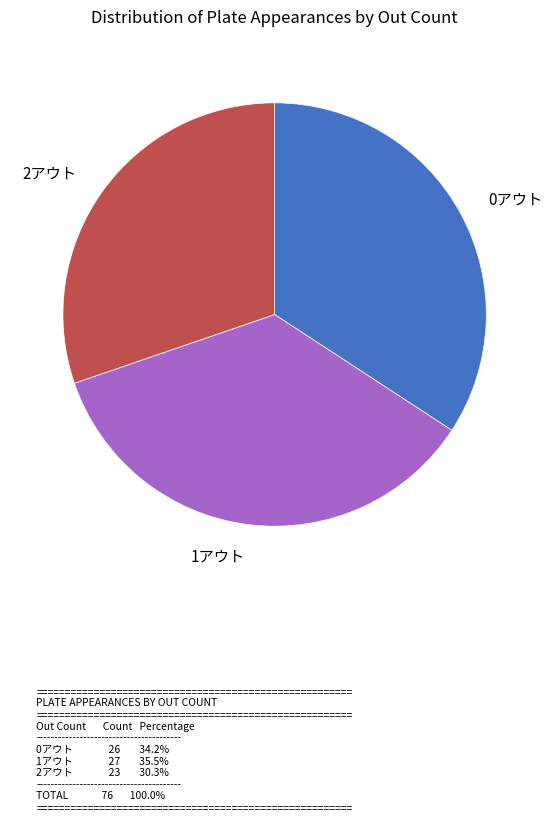

Does any single category account for the majority?

No